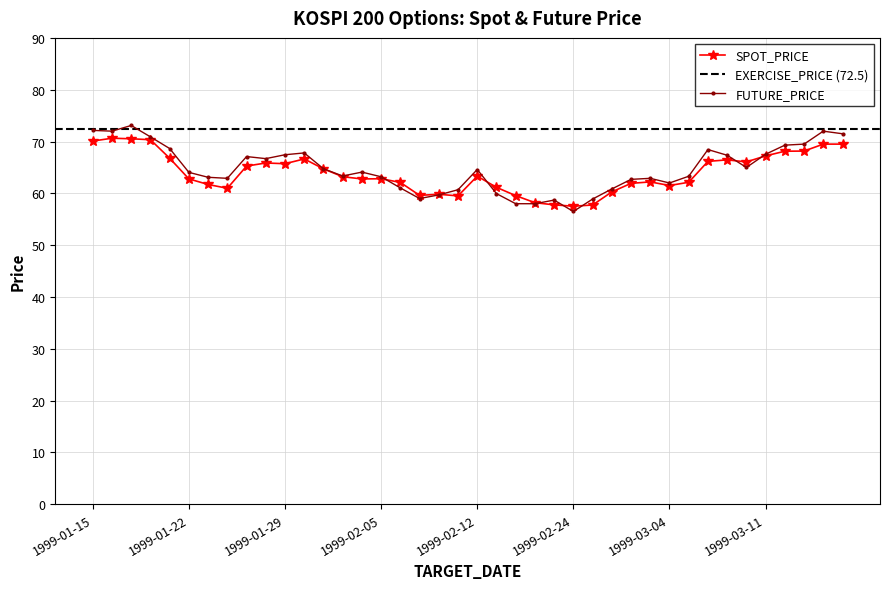

True or false: FUTURE_PRICE has more than 0 points higher than both neighbors.

True